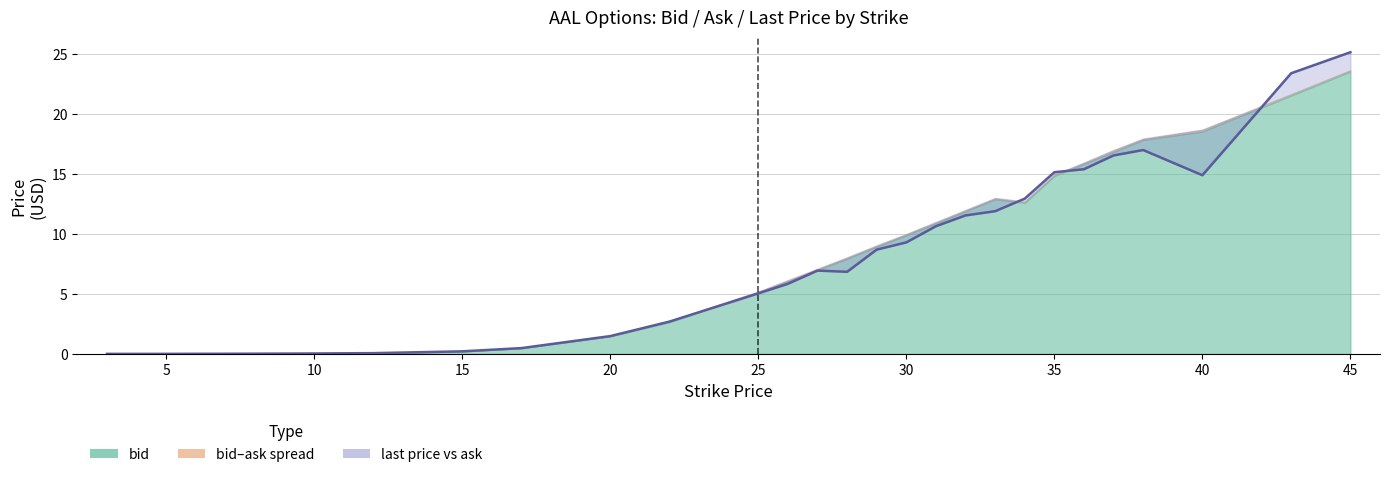

Is it true that the value at 40 is 22.8?

False